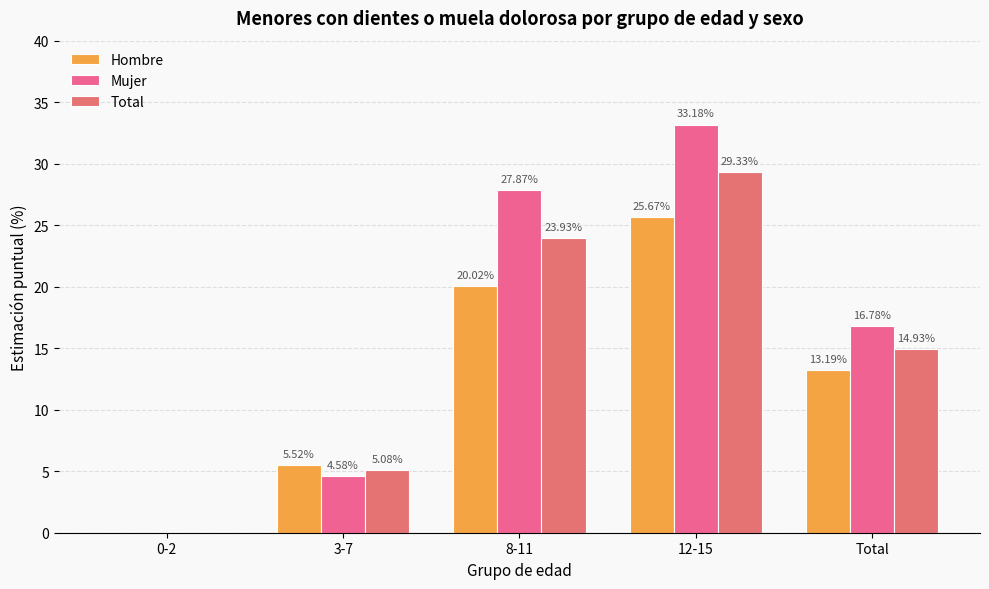

Reading left to right, what are all the values shown in this chart?

Hombre: 0-2=0.0	3-7=5.5	8-11=20.0	12-15=25.7	Total=13.2
Mujer: 0-2=0.0	3-7=4.6	8-11=27.9	12-15=33.2	Total=16.8
Total: 0-2=0.0	3-7=5.1	8-11=23.9	12-15=29.3	Total=14.9